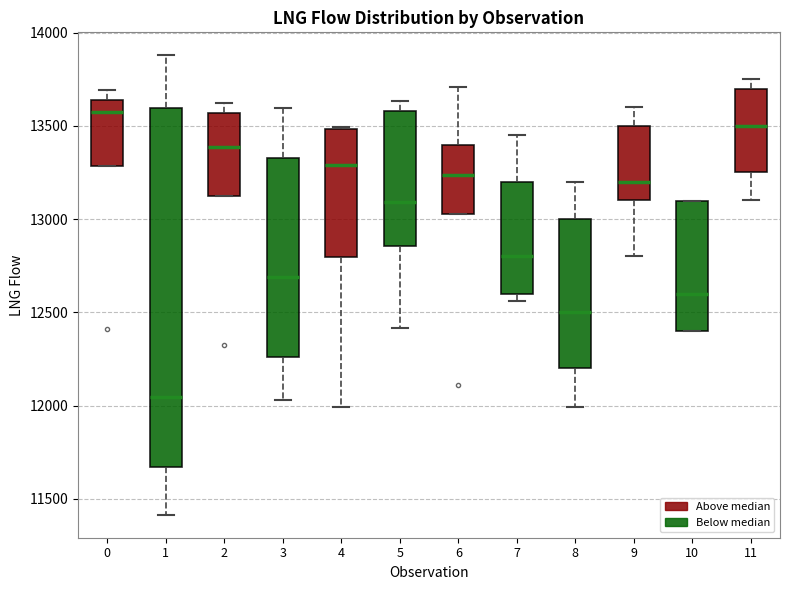

Reading left to right, transcribe this box plot: for each box, give where its median line is, the range the box spans, and where its two whiskers end, as read against the y-axis. The values are not printed on the chart, so give them approximately, as read against the axis.

0: median 13600, box 13300 to 13650, whiskers 13300 to 13700
1: median 12050, box 11650 to 13600, whiskers 11400 to 13900
2: median 13400, box 13150 to 13550, whiskers 13150 to 13600
3: median 12700, box 12250 to 13350, whiskers 12050 to 13600
4: median 13300, box 12800 to 13500, whiskers 12000 to 13500
5: median 13100, box 12850 to 13600, whiskers 12400 to 13650
6: median 13250, box 13050 to 13400, whiskers 13050 to 13700
7: median 12800, box 12600 to 13200, whiskers 12550 to 13450
8: median 12500, box 12200 to 13000, whiskers 12000 to 13200
9: median 13200, box 13100 to 13500, whiskers 12800 to 13600
10: median 12600, box 12400 to 13100, whiskers 12400 to 13100
11: median 13500, box 13250 to 13700, whiskers 13100 to 13750